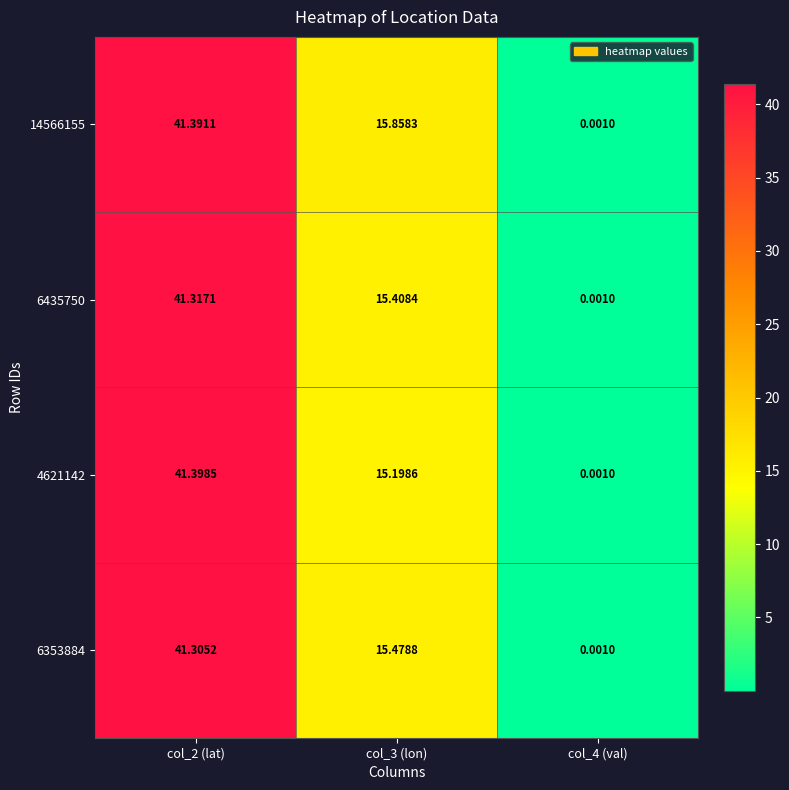

Is the value of 6435750 at col_2 (lat) greater than the value of 4621142 at col_3 (lon)?

Yes